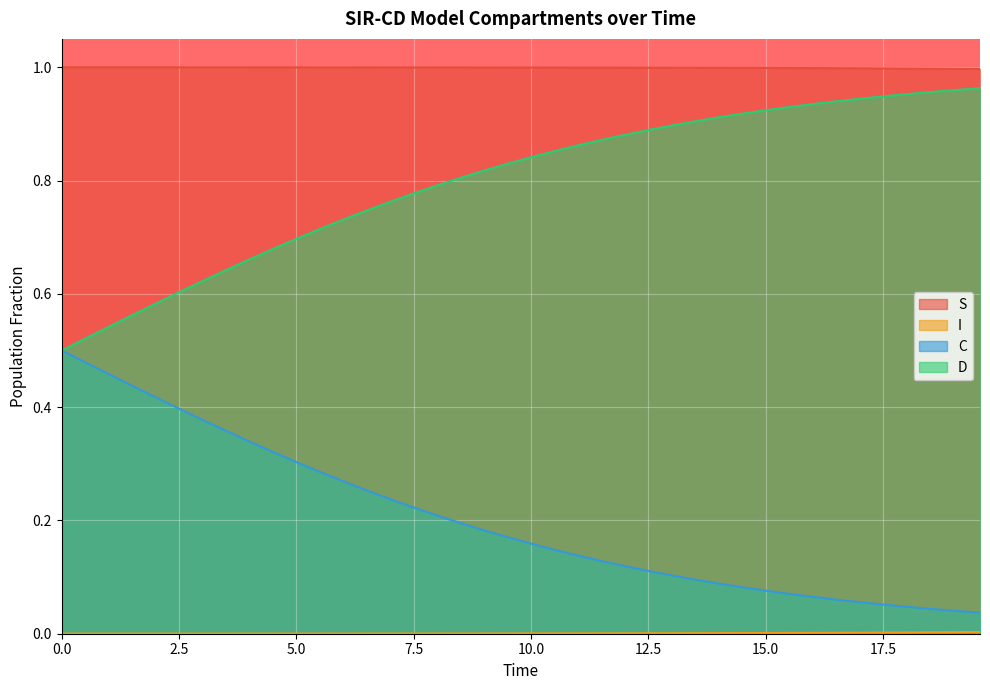

How many lines are shown in the chart?

4